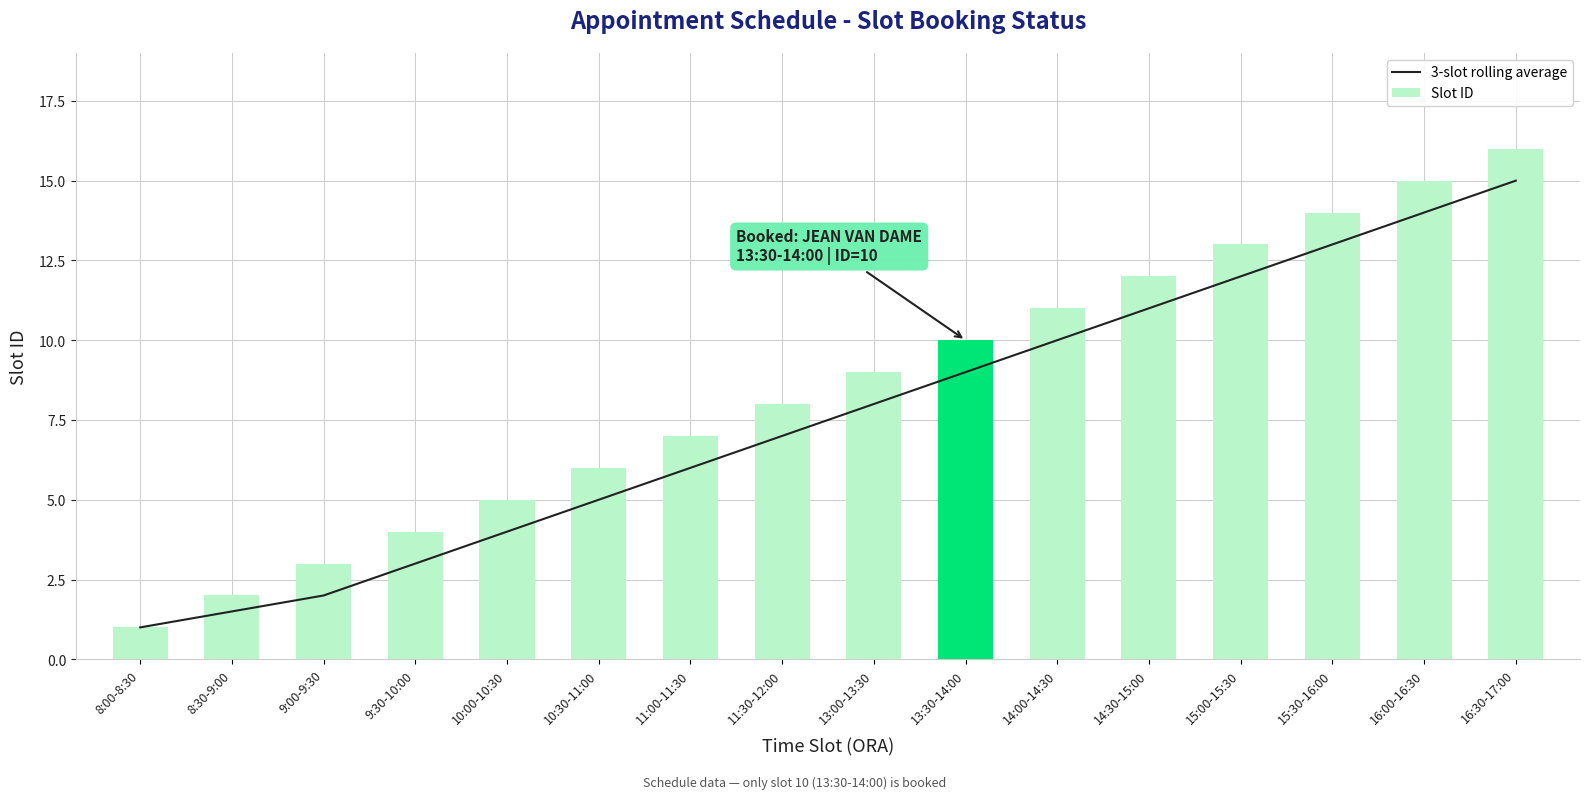

Where does the Slot ID series first go above 9?

13:30-14:00